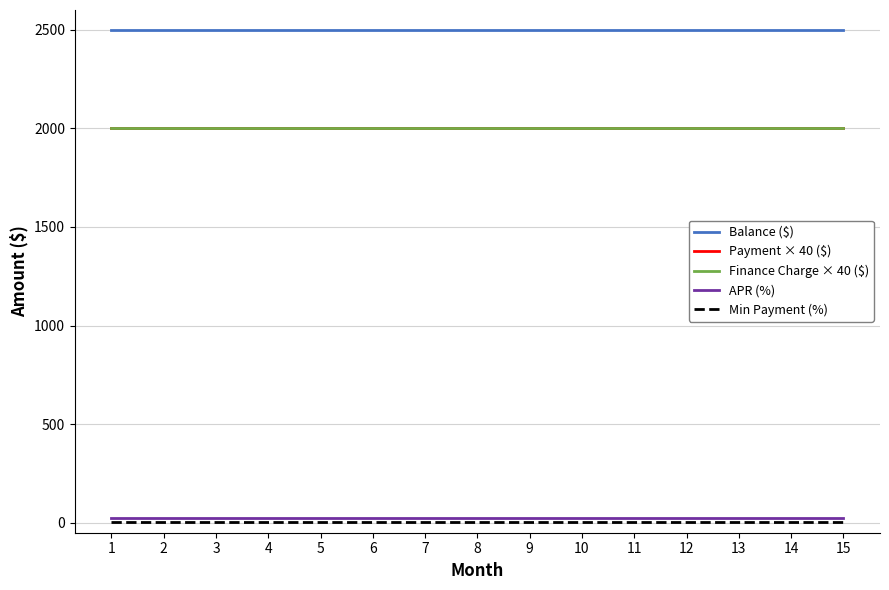

Is this an area chart (filled region under the line)?

No